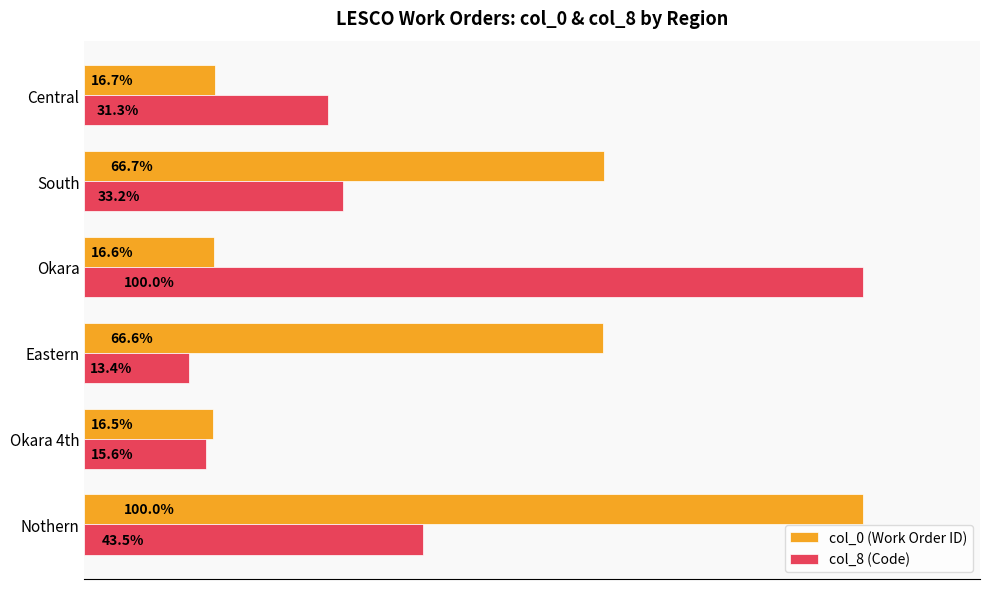

Which series has the largest range (max minus min)?

col_8 (Code)